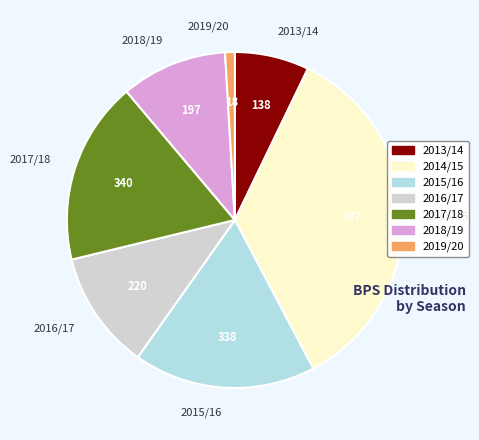

Between 2014/15 and 2017/18, which is larger?

2014/15